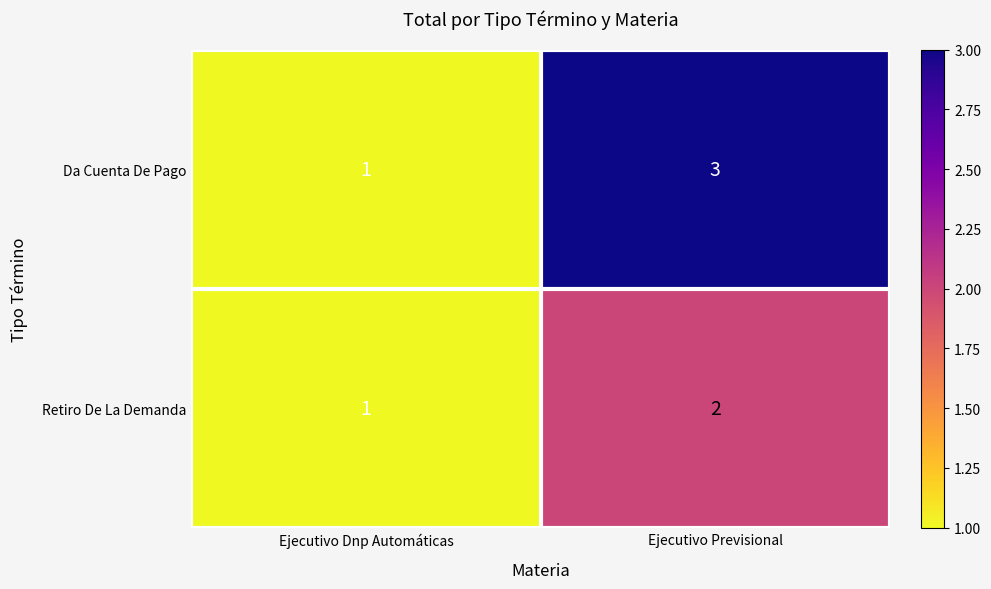

List the series in order of their overall mean, highest first.

Da Cuenta De Pago, Retiro De La Demanda